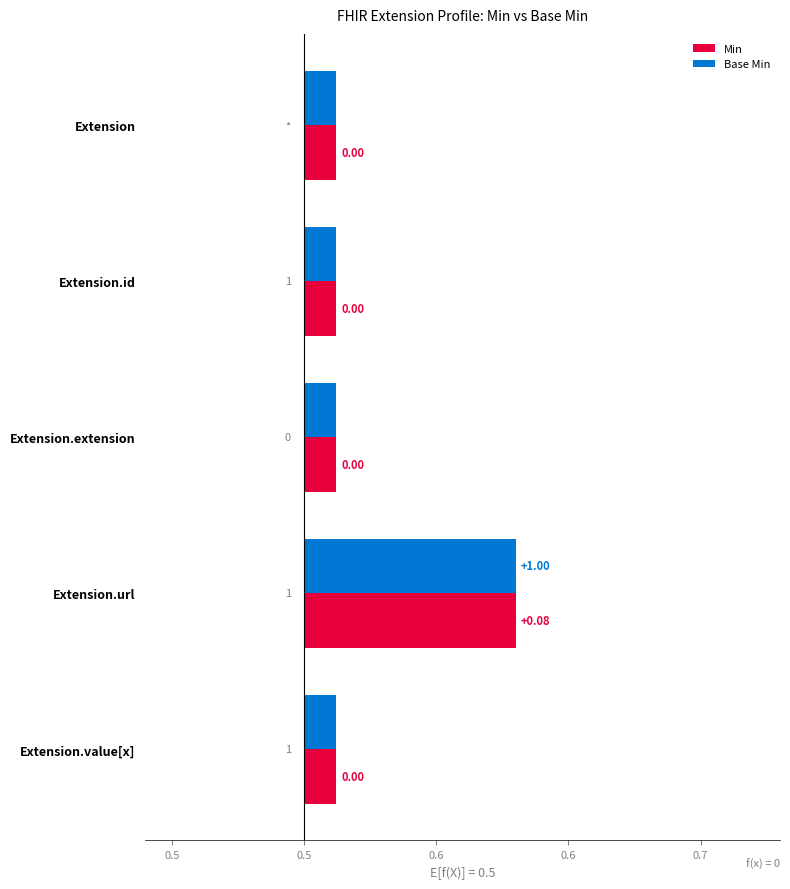

Which label corresponds to the smallest value in the chart?

Extension